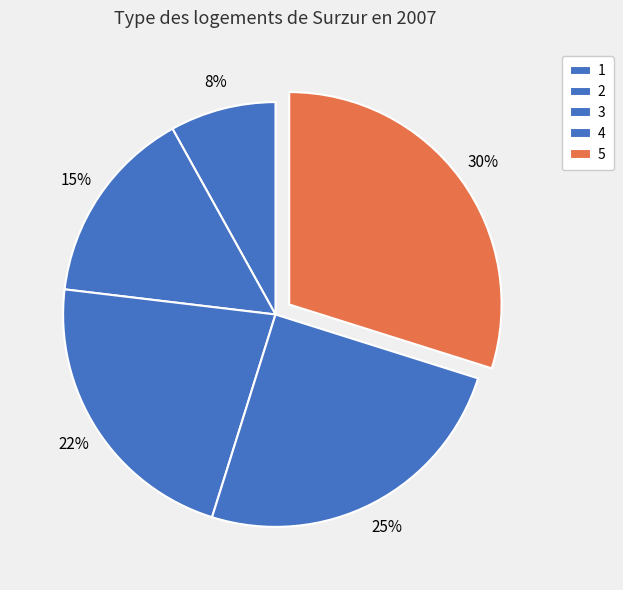

Which slice is the smallest?

1